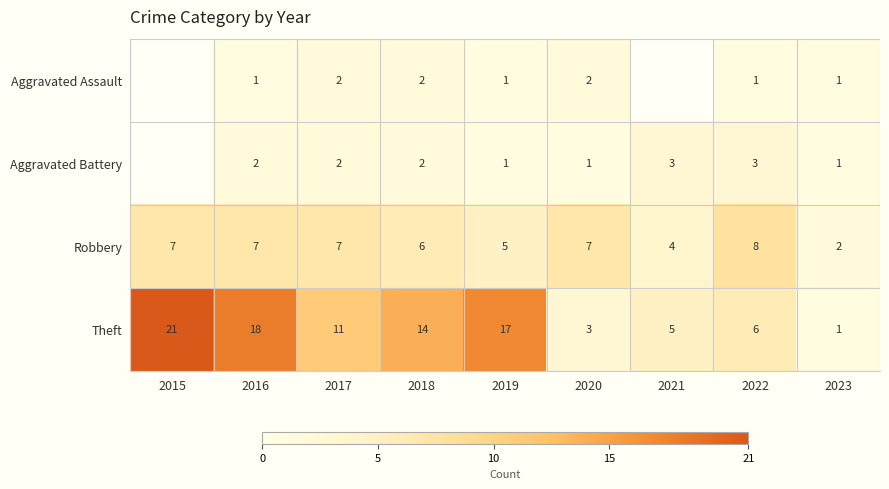

Where is Theft nearest to the value 11?

2017